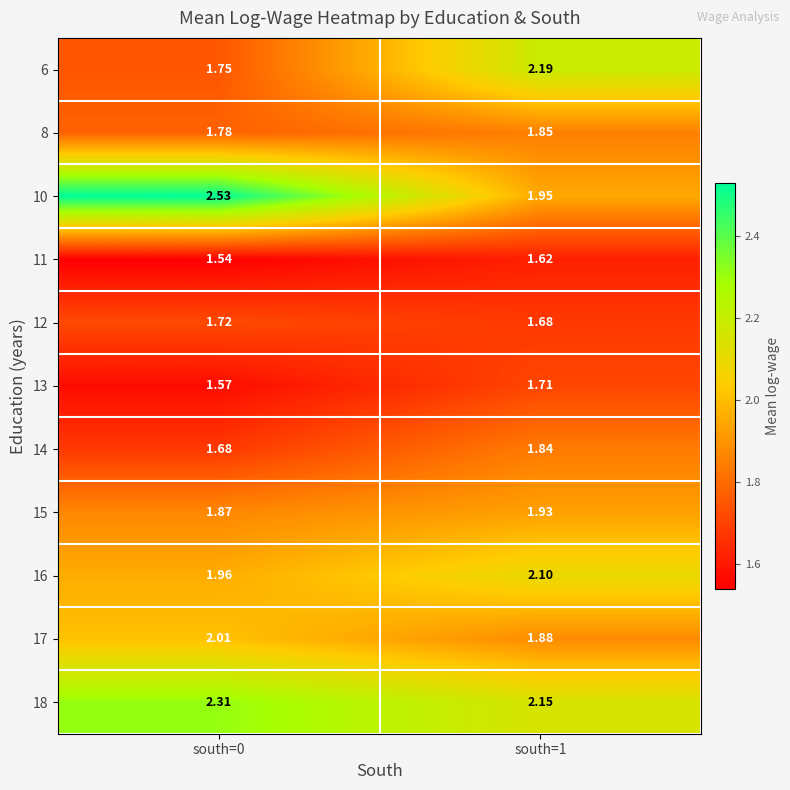

Is the value of 17 at south=0 greater than the value of 15 at south=0?

Yes